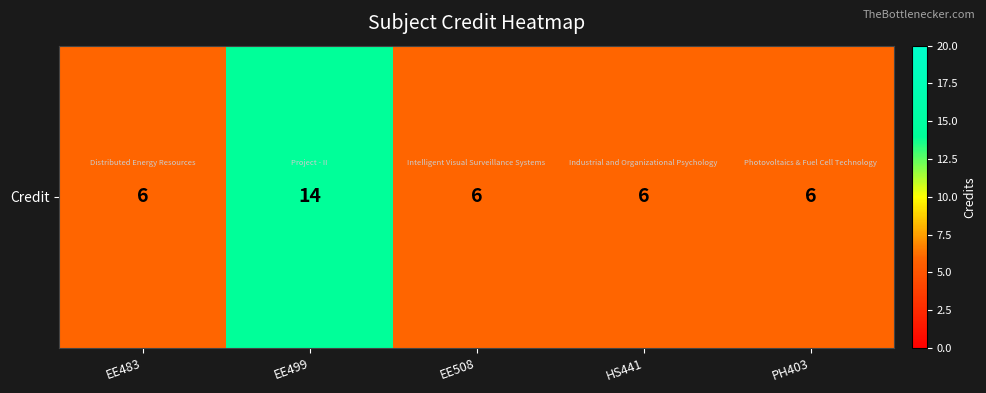

What is the difference between the maximum and minimum values?

8